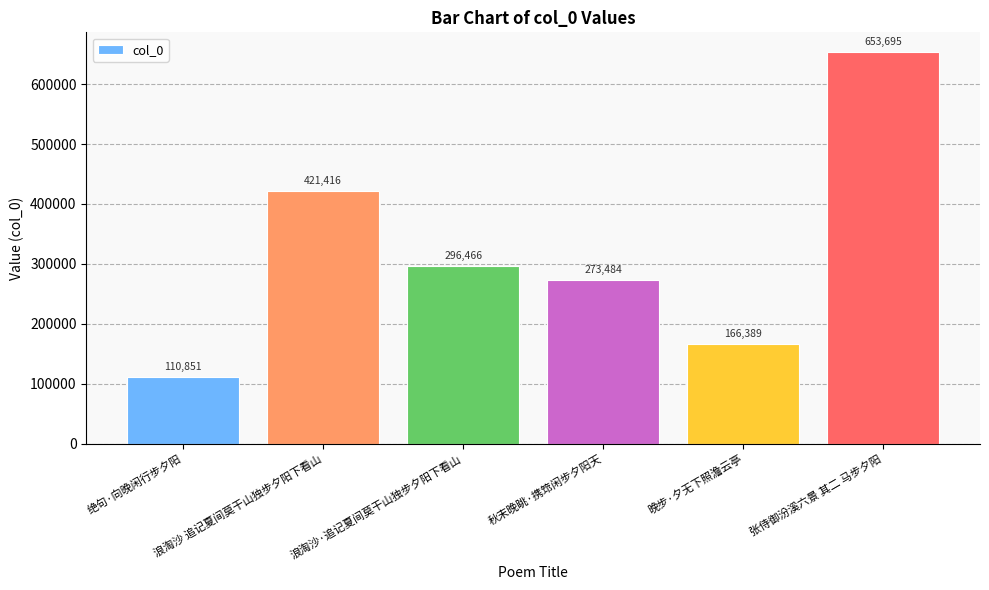

Between 晚步·夕无下照澹云亭 and 绝句·向晚闲行步夕阳, which is larger?

晚步·夕无下照澹云亭